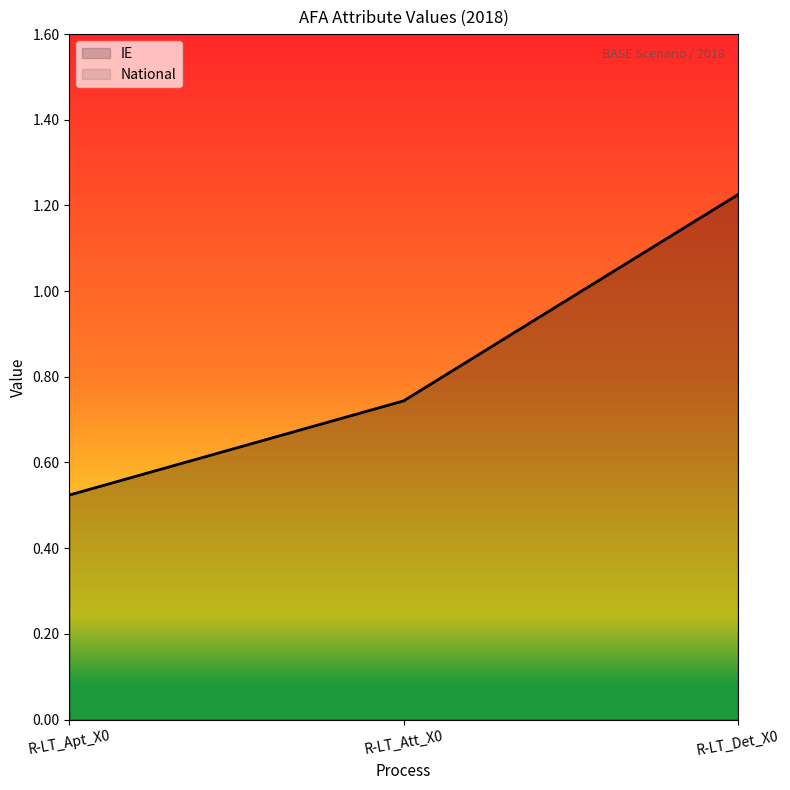

Which label corresponds to the largest value in the chart?

R-LT_Det_X0